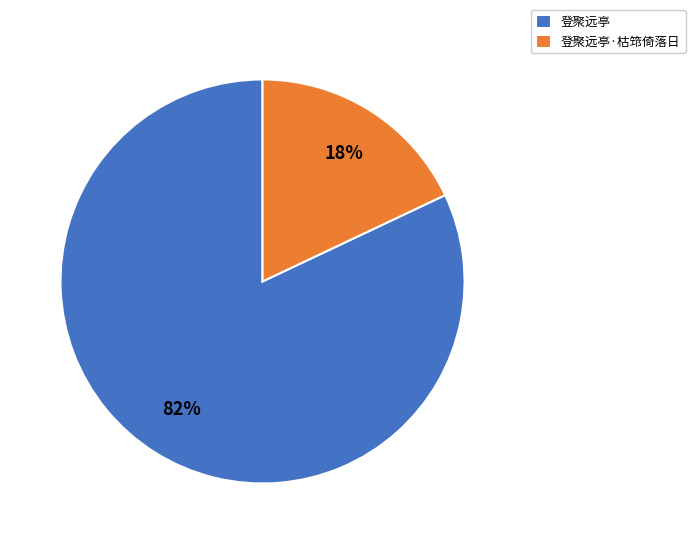

Which category accounts for the majority?

登聚远亭